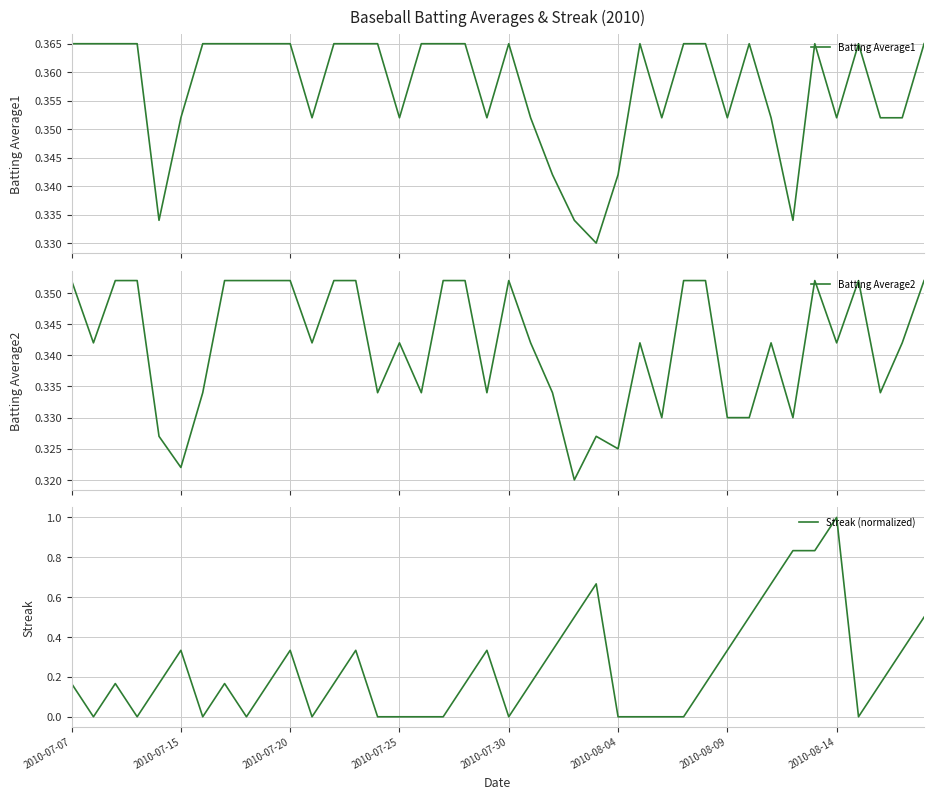

Reading left to right, list all the values displayed in this chart.

Batting Average1: 0.4	0.4	0.4	0.4	0.3	0.4	0.4	0.4	0.4	0.4	0.4	0.4	0.4	0.4	0.4	0.4	0.4	0.4	0.4	0.4	0.4	0.4	0.3	0.3	0.3	0.3	0.4	0.4	0.4	0.4	0.4	0.4	0.4	0.3	0.4	0.4	0.4	0.4	0.4	0.4
Batting Average2: 0.4	0.3	0.4	0.4	0.3	0.3	0.3	0.4	0.4	0.4	0.4	0.3	0.4	0.4	0.3	0.3	0.3	0.4	0.4	0.3	0.4	0.3	0.3	0.3	0.3	0.3	0.3	0.3	0.4	0.4	0.3	0.3	0.3	0.3	0.4	0.3	0.4	0.3	0.3	0.4
Streak (normalized): 0.2	0.0	0.2	0.0	0.2	0.3	0.0	0.2	0.0	0.2	0.3	0.0	0.2	0.3	0.0	0.0	0.0	0.0	0.2	0.3	0.0	0.2	0.3	0.5	0.7	0.0	0.0	0.0	0.0	0.2	0.3	0.5	0.7	0.8	0.8	1.0	0.0	0.2	0.3	0.5